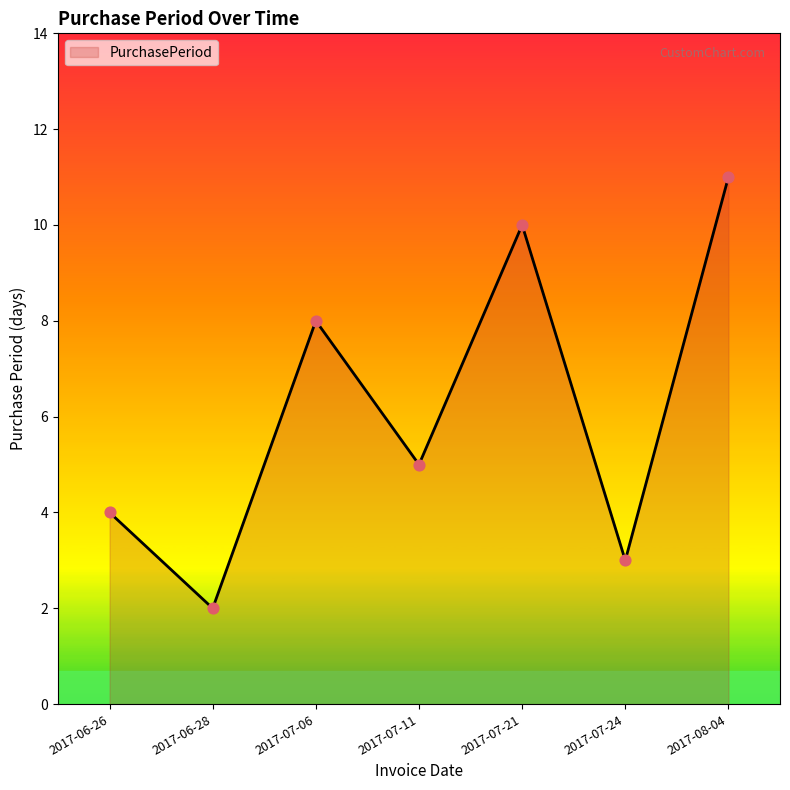

What is the change in value from 2017-07-11 to 2017-07-21?

+5